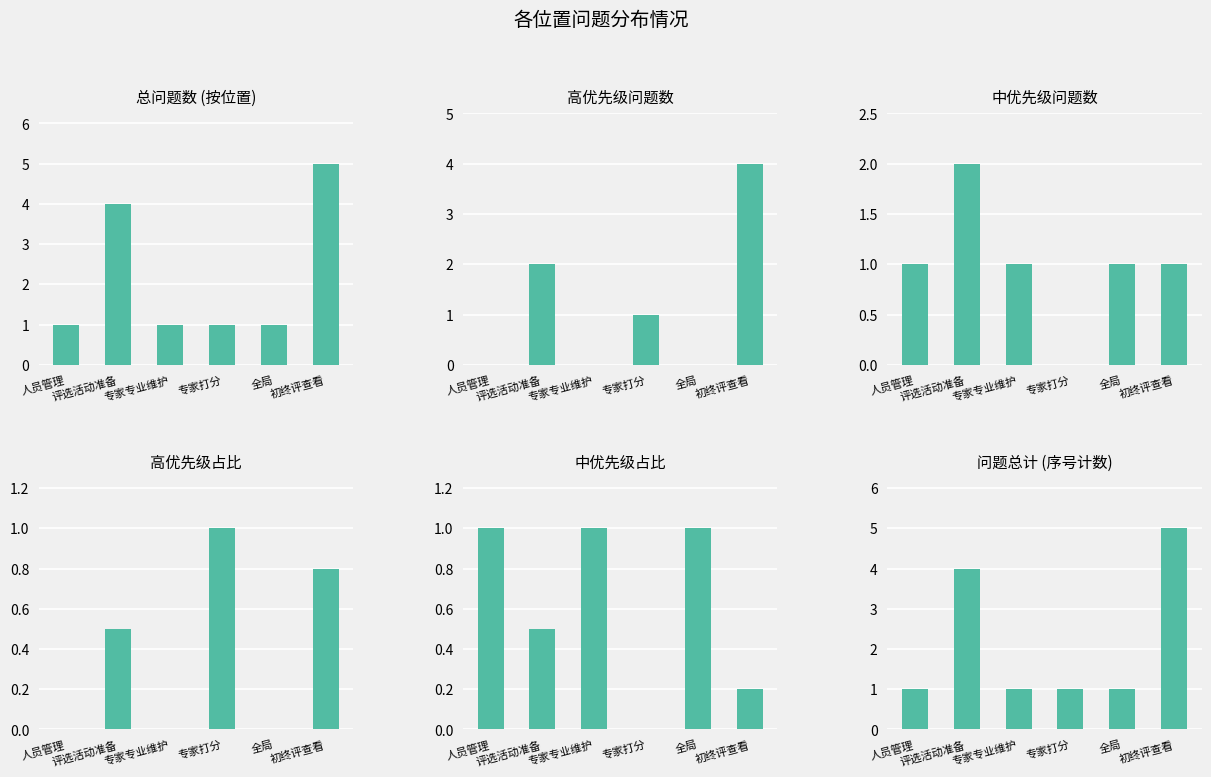

What is the value of the 问题总计 (序号计数) bar at the 1st from the left?

1.0